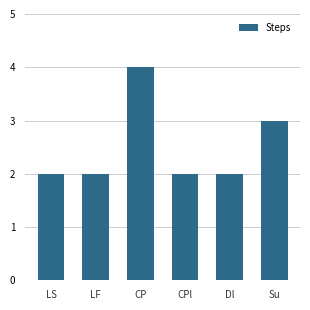

What is the label of the 5th bar from the right?

LF